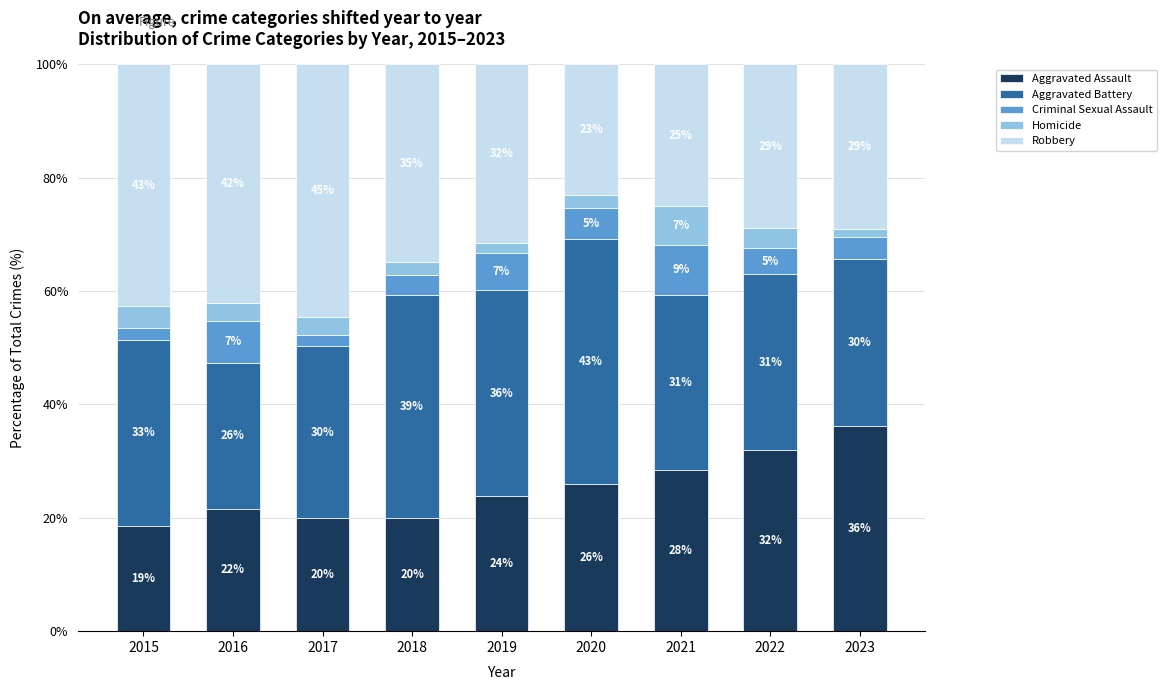

What is the total value across all series at 2018?

100.0